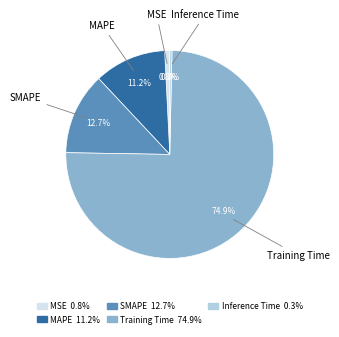

How many segments does this pie chart have?

5